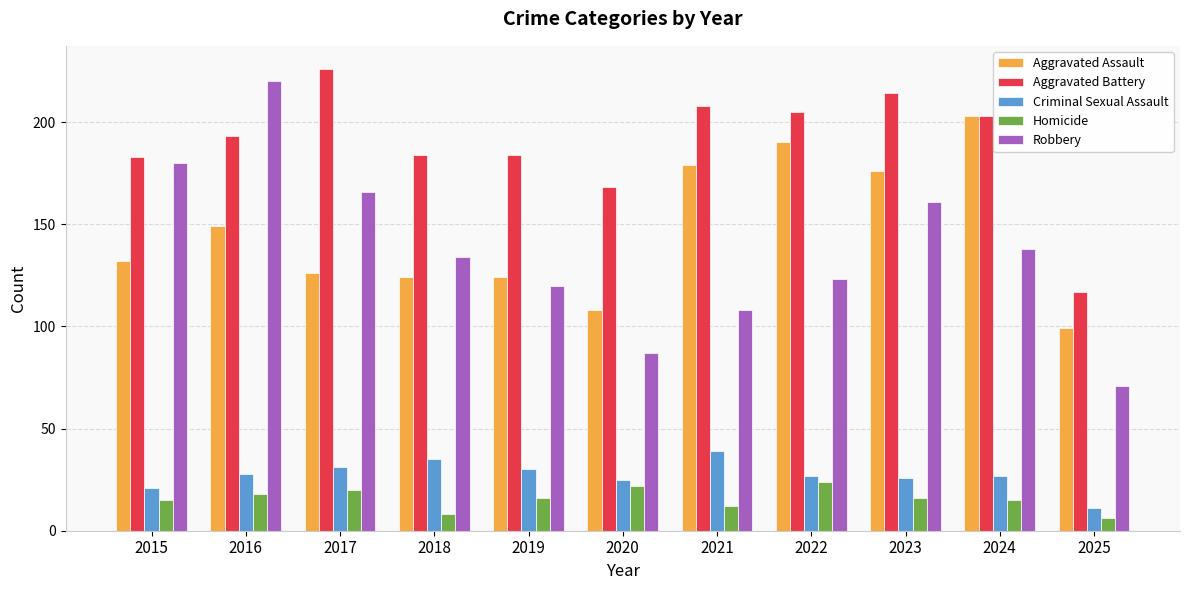

Which series has the widest spread of values?

Robbery